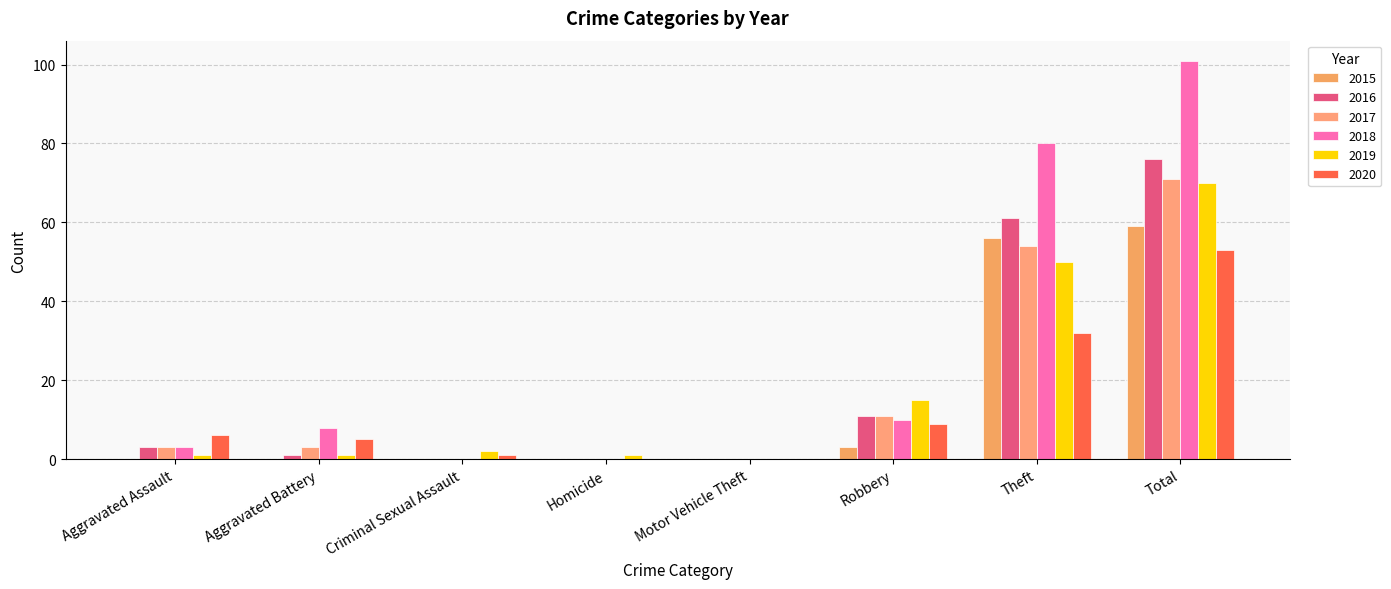

Reading right to left, what are all the values shown in this chart?

2015: Total=59	Theft=56	Robbery=3	Motor Vehicle Theft=0	Homicide=0	Criminal Sexual Assault=0	Aggravated Battery=0	Aggravated Assault=0
2016: Total=76	Theft=61	Robbery=11	Motor Vehicle Theft=0	Homicide=0	Criminal Sexual Assault=0	Aggravated Battery=1	Aggravated Assault=3
2017: Total=71	Theft=54	Robbery=11	Motor Vehicle Theft=0	Homicide=0	Criminal Sexual Assault=0	Aggravated Battery=3	Aggravated Assault=3
2018: Total=101	Theft=80	Robbery=10	Motor Vehicle Theft=0	Homicide=0	Criminal Sexual Assault=0	Aggravated Battery=8	Aggravated Assault=3
2019: Total=70	Theft=50	Robbery=15	Motor Vehicle Theft=0	Homicide=1	Criminal Sexual Assault=2	Aggravated Battery=1	Aggravated Assault=1
2020: Total=53	Theft=32	Robbery=9	Motor Vehicle Theft=0	Homicide=0	Criminal Sexual Assault=1	Aggravated Battery=5	Aggravated Assault=6